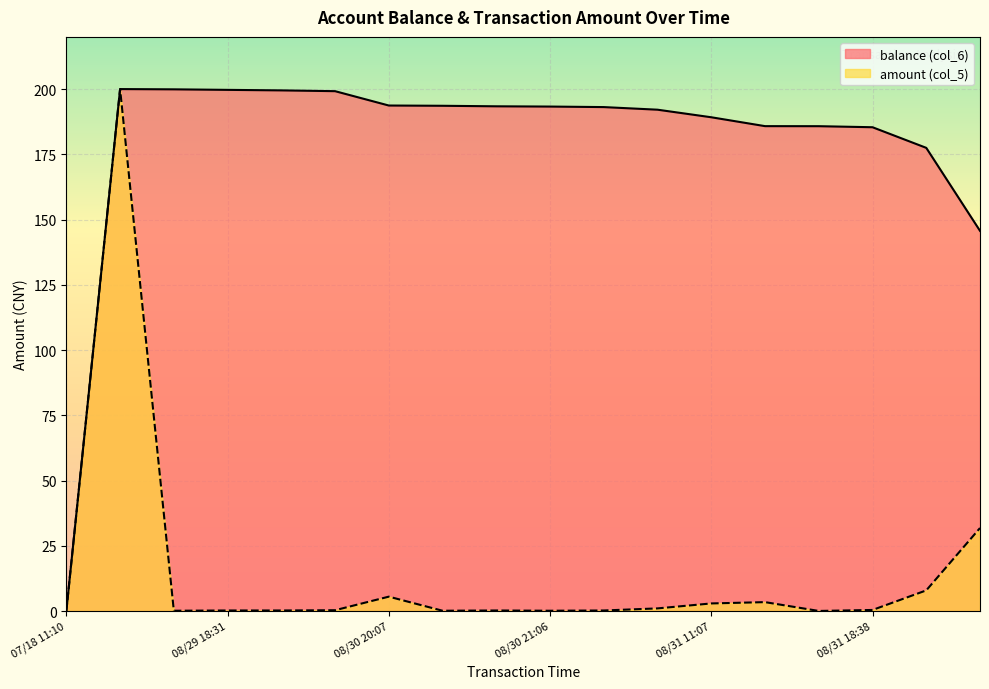

In balance (col_6), how many points are higher than both neighbors (excluding endpoints)?

1